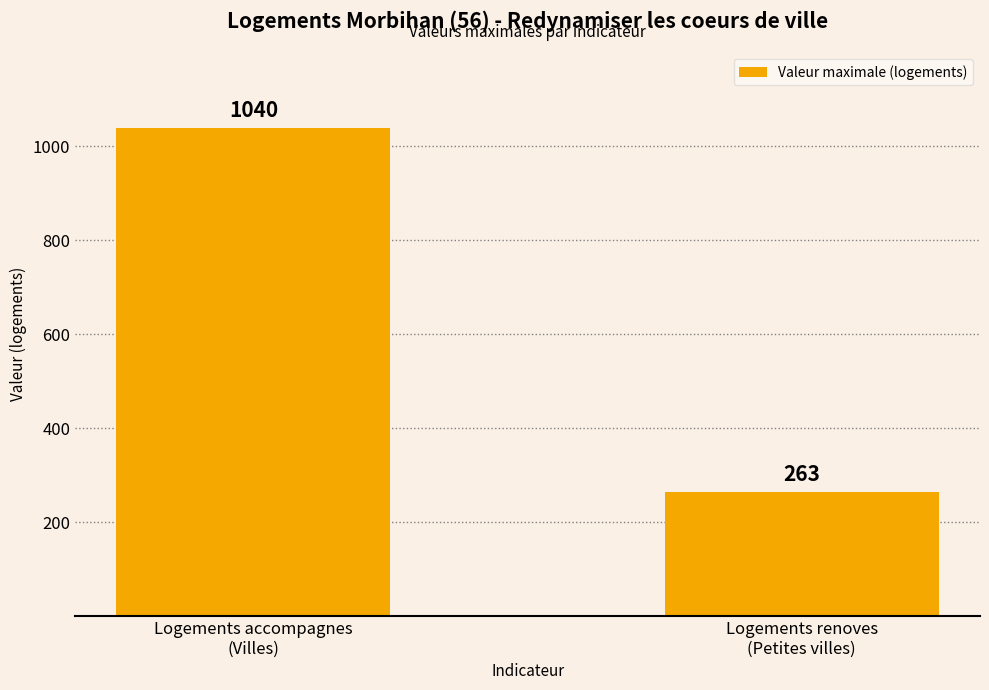

Reading left to right, what are all the values shown in this chart?

Logements accompagnes
(Villes)=1040	Logements renoves
(Petites villes)=263